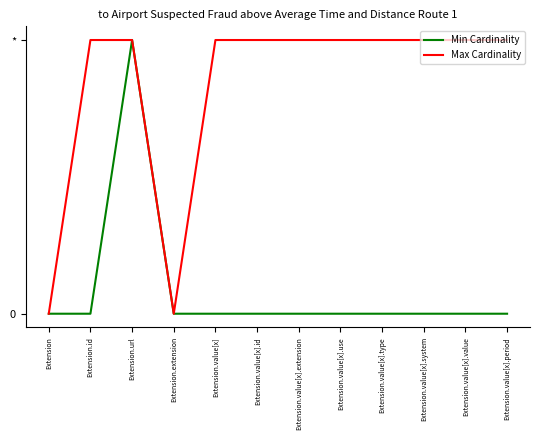

Reading left to right, extract all data points from this chart.

Min Cardinality: Extension=0	Extension.id=0	Extension.url=1	Extension.extension=0	Extension.value[x]=0	Extension.value[x].id=0	Extension.value[x].extension=0	Extension.value[x].use=0	Extension.value[x].type=0	Extension.value[x].system=0	Extension.value[x].value=0	Extension.value[x].period=0
Max Cardinality: Extension=0	Extension.id=1	Extension.url=1	Extension.extension=0	Extension.value[x]=1	Extension.value[x].id=1	Extension.value[x].extension=1	Extension.value[x].use=1	Extension.value[x].type=1	Extension.value[x].system=1	Extension.value[x].value=1	Extension.value[x].period=1